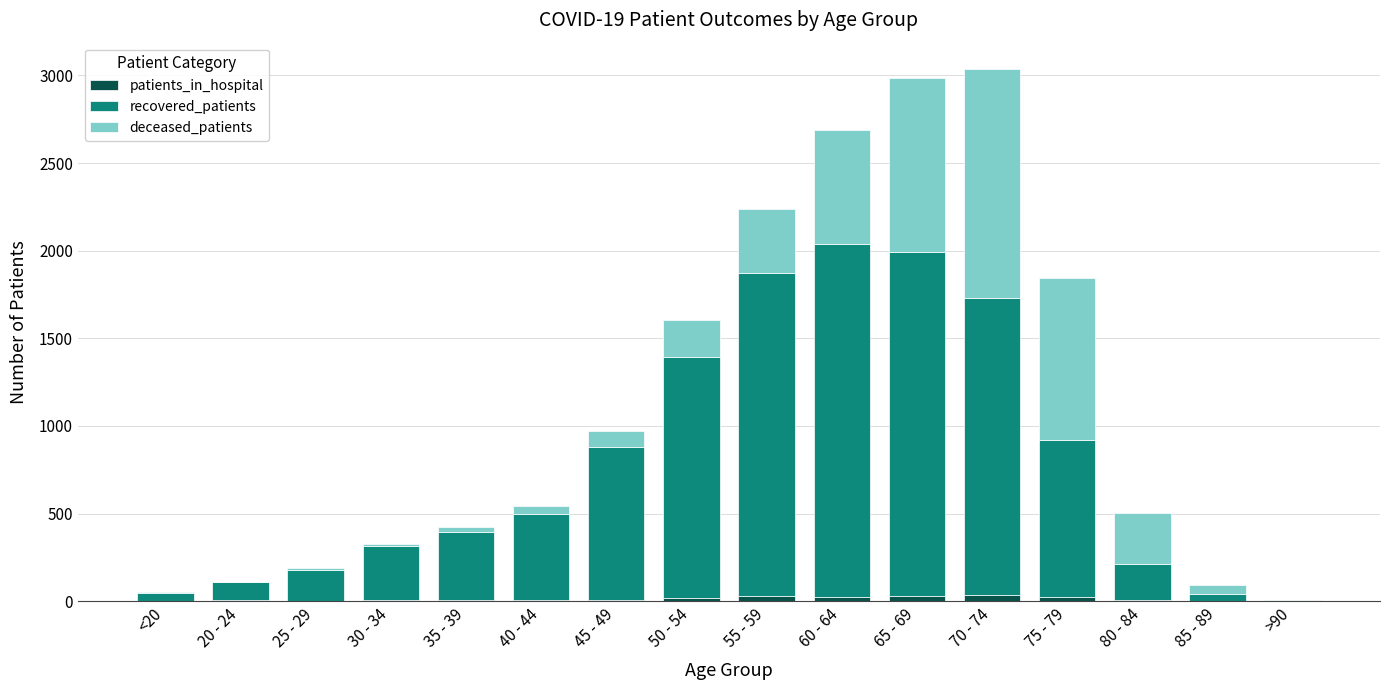

The patients_in_hospital series shows 33 at 70 - 74. True or false?

True